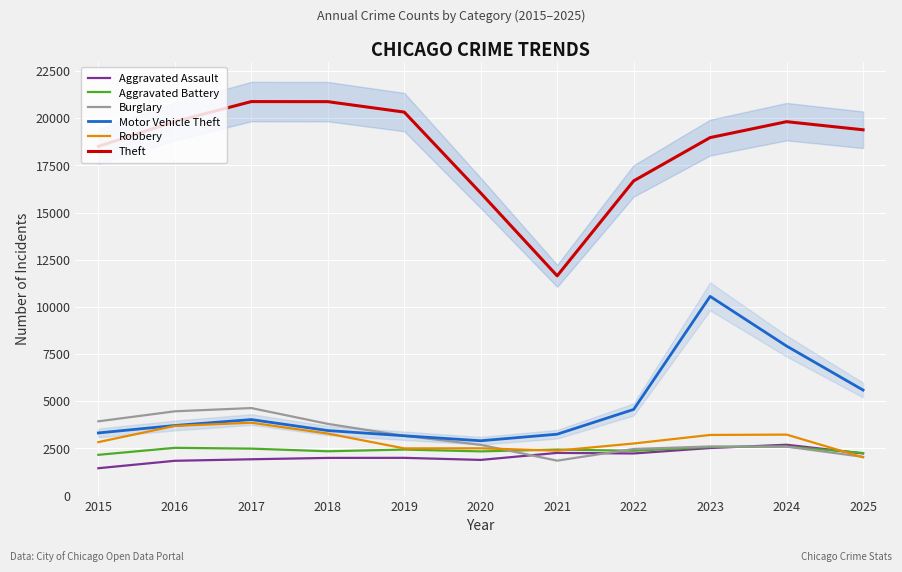

The value of Aggravated Battery at 2025 is 3727. True or false?

False